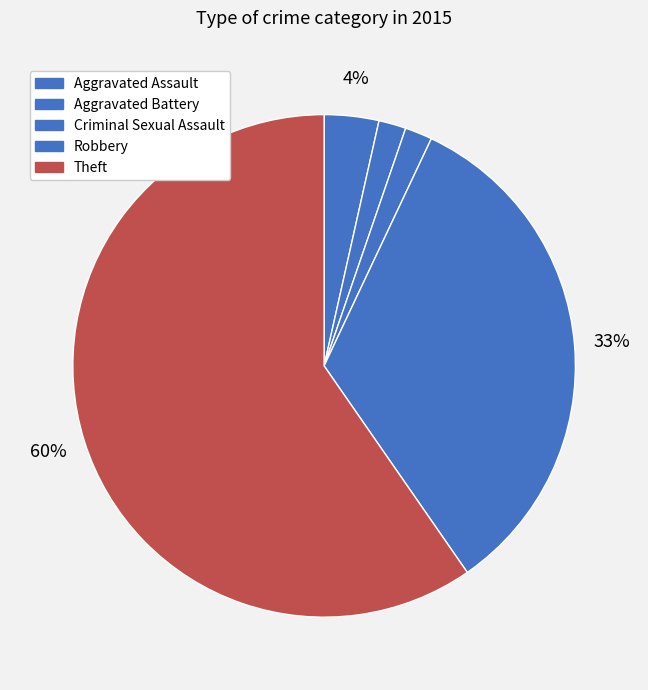

Count the number of slices in the pie.

5